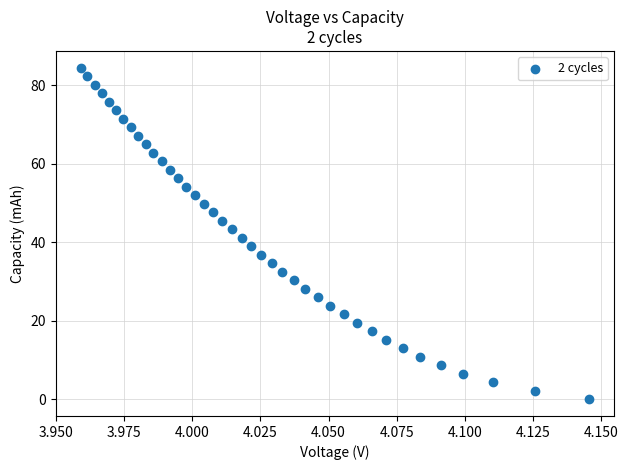

What is the range of Y values (max minus min)?

84.5